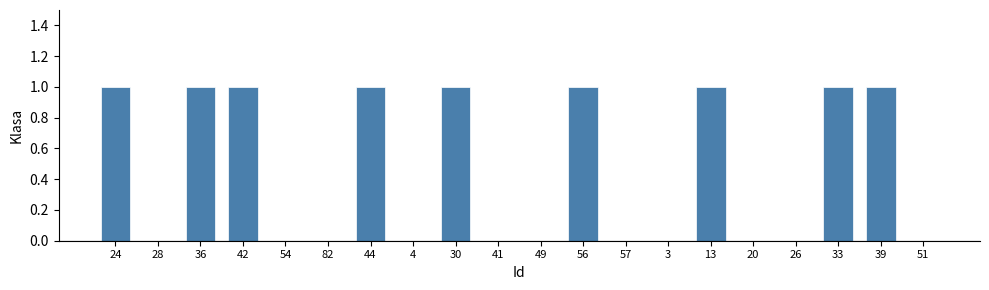

What is the sum of all values?

9